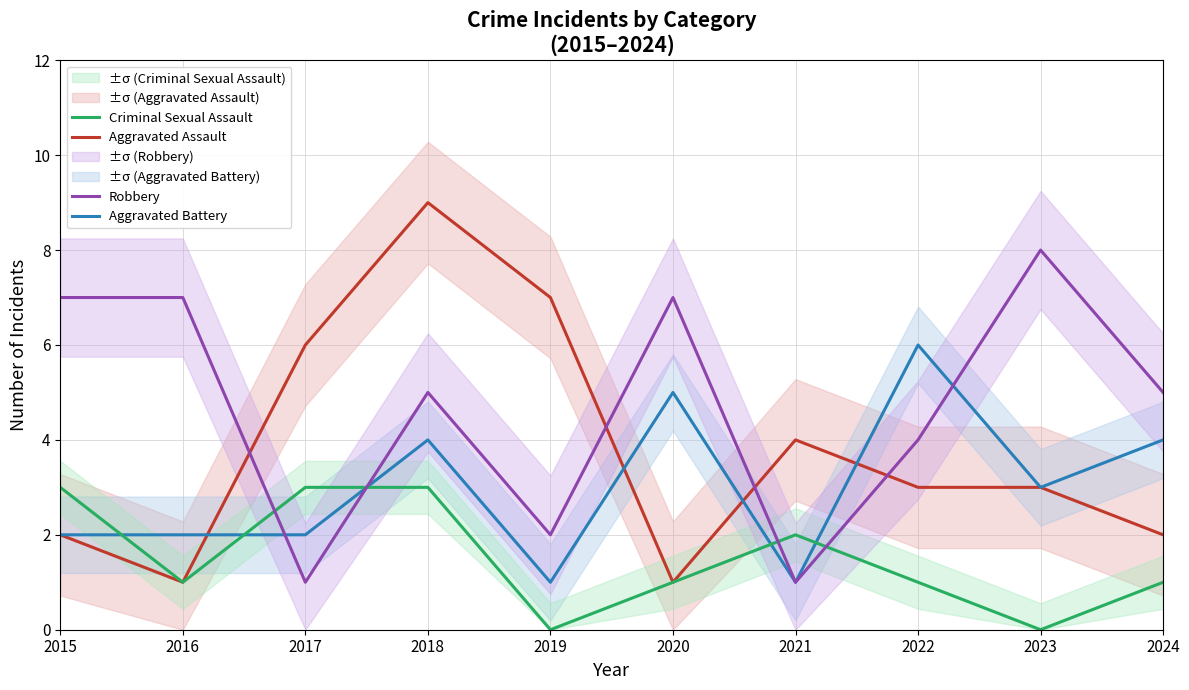

The value of Aggravated Battery at 2020 is 5. True or false?

True